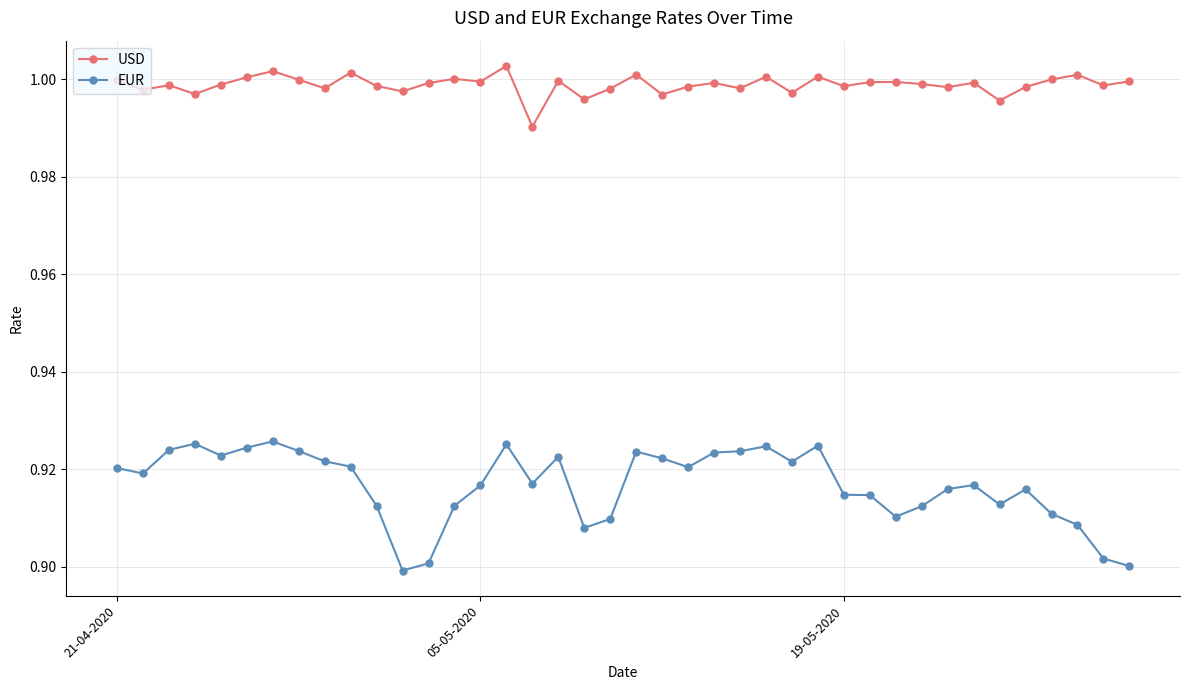

True or false: EUR and USD intersect in this chart.

False